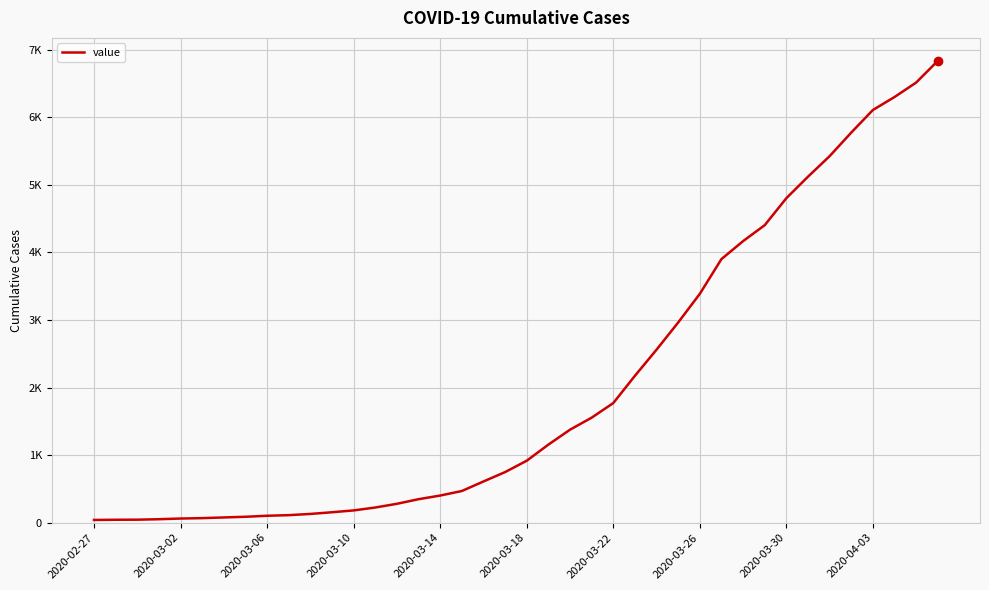

Does the chart have visible grid lines?

Yes